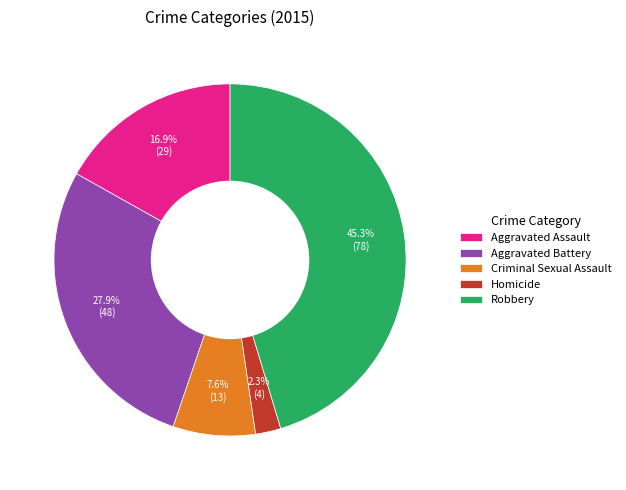

What percentage is the Aggravated Assault slice, to the nearest percent?

17%